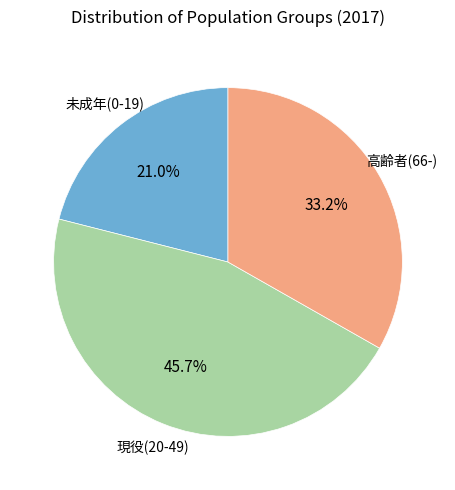

How many segments does this pie chart have?

3